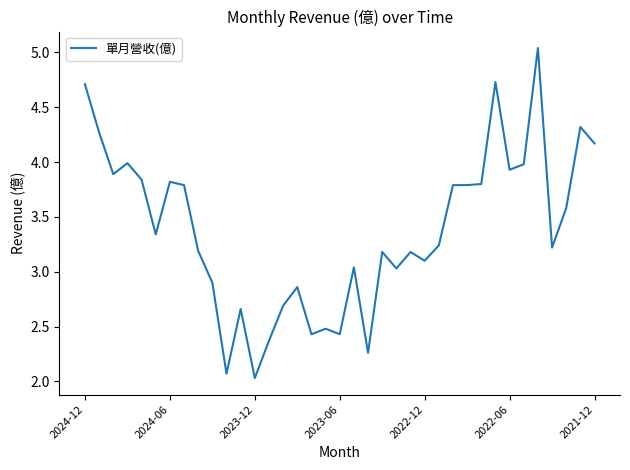

What is the smallest value displayed?

2.0